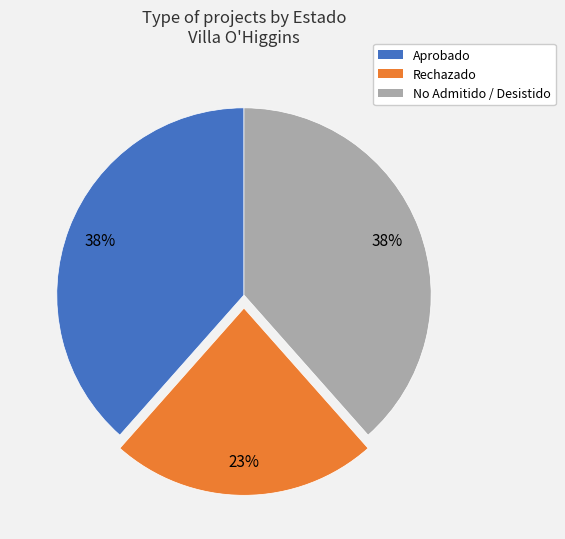

To the nearest percent, what is the average slice percentage?

33%